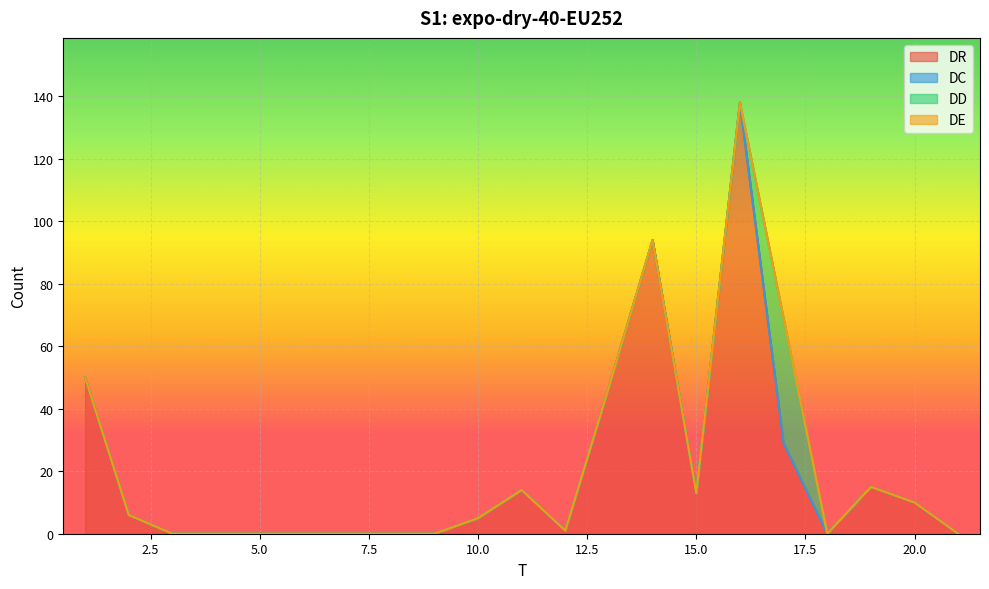

What is the sum of all DD values?

40